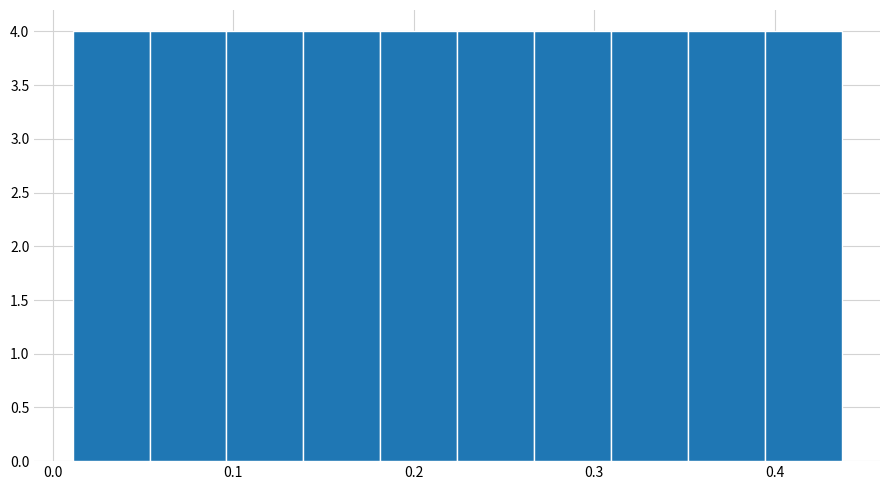

Reading left to right, transcribe this chart: for each bar, give the range it covers on the x-axis and its height. Neither the bar edges nor the heights are printed on the chart, so give them approximately, as read against the axes.

0.01 to 0.05: 4
0.05 to 0.10: 4
0.10 to 0.14: 4
0.14 to 0.18: 4
0.18 to 0.22: 4
0.22 to 0.27: 4
0.27 to 0.31: 4
0.31 to 0.35: 4
0.35 to 0.39: 4
0.39 to 0.44: 4